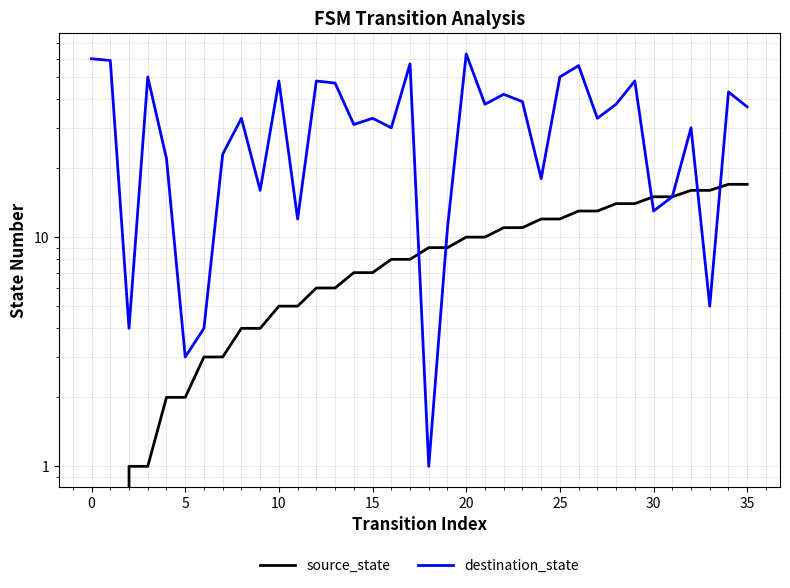

List the series in order of their peak value, highest first.

destination_state, source_state